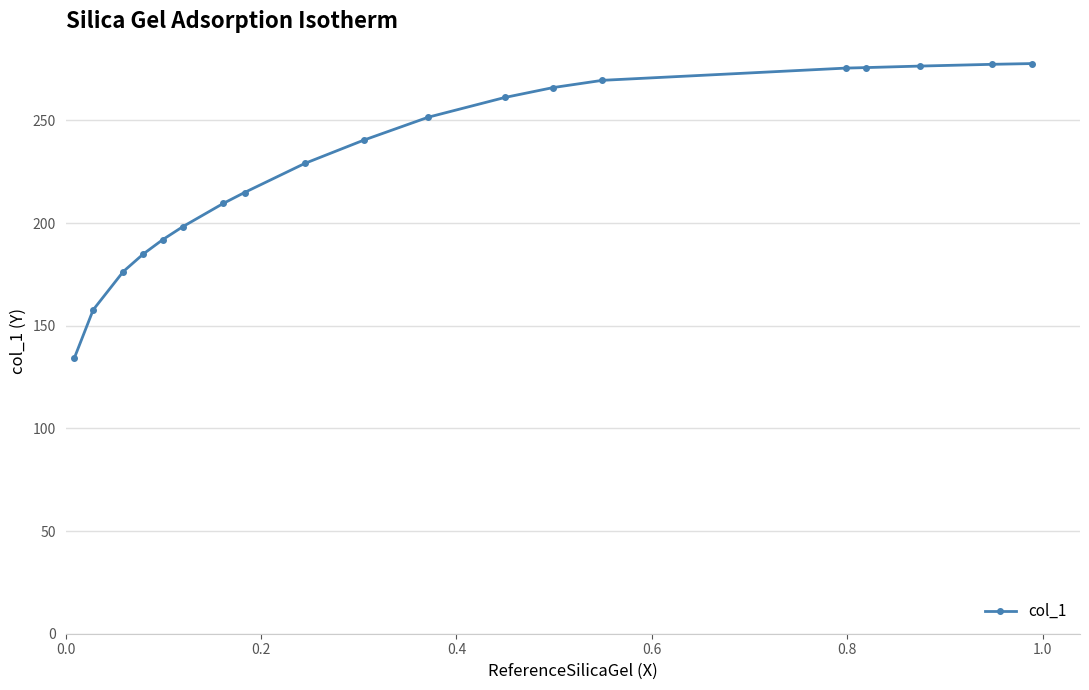

What is the greatest value displayed?

277.7